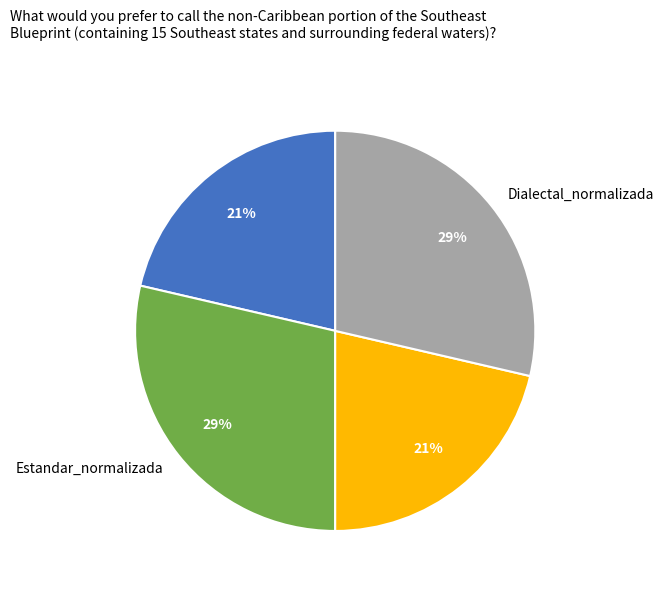

To the nearest percent, what is the average slice percentage?

25%